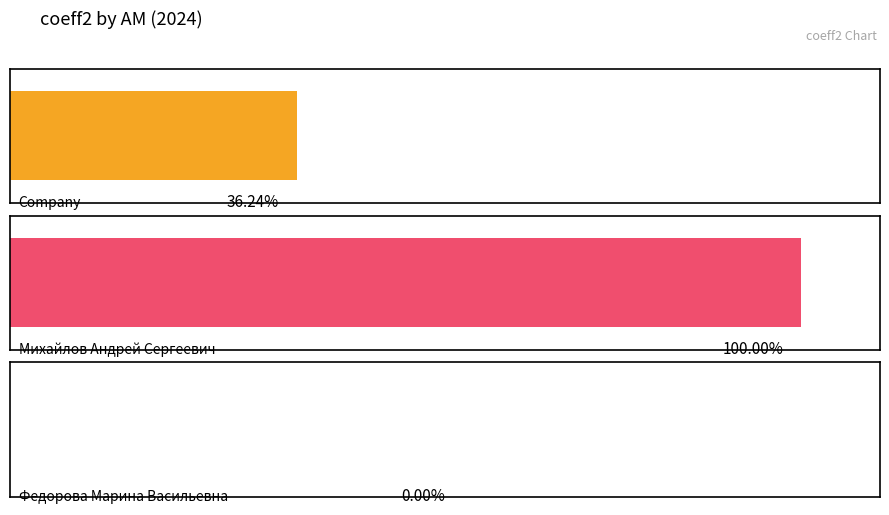

What is the sum of the values at Федорова Марина Васильевна and Company?

0.4